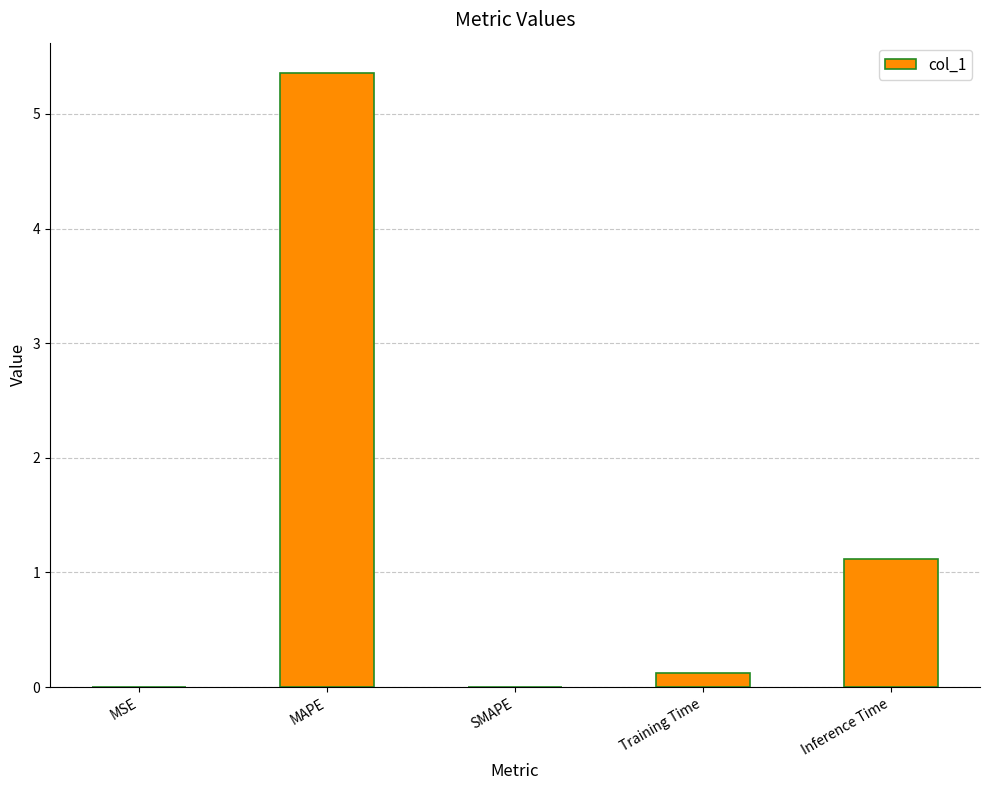

What is the greatest value displayed?

5.4